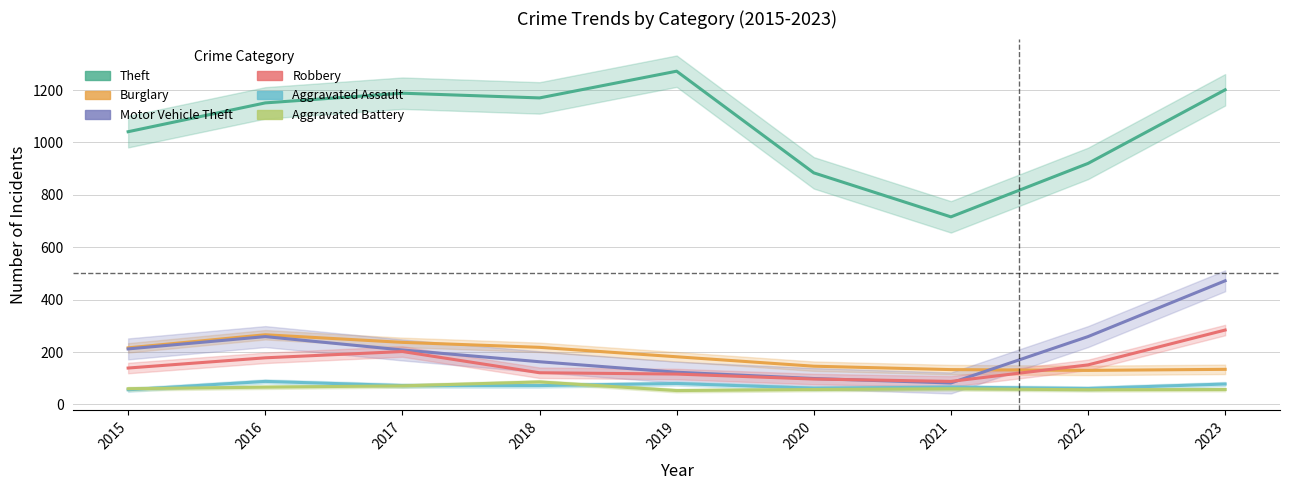

Which series has the largest total across all categories?

Theft